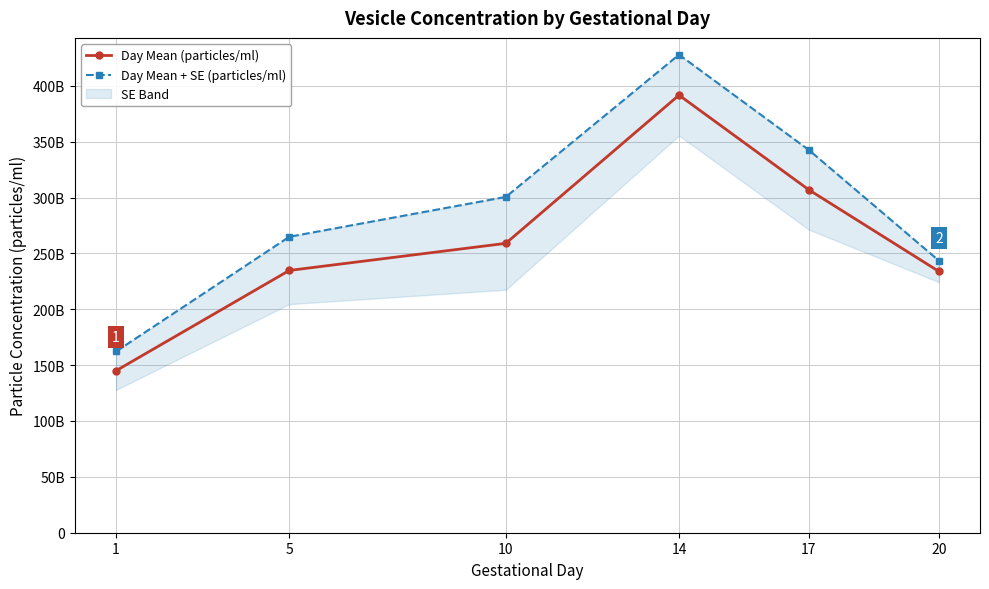

Reading left to right, what are all the values shown in this chart?

Day Mean (particles/ml): 1=144975566100.0	5=234722109937.5	10=258974135458.3	14=391625801211.9	17=306852083854.8	20=233872142283.3
Day Mean + SE (particles/ml): 1=162187551281.2	5=264853565450.8	10=300513063975.4	14=427852186227.8	17=342471064066.6	20=243478407479.5